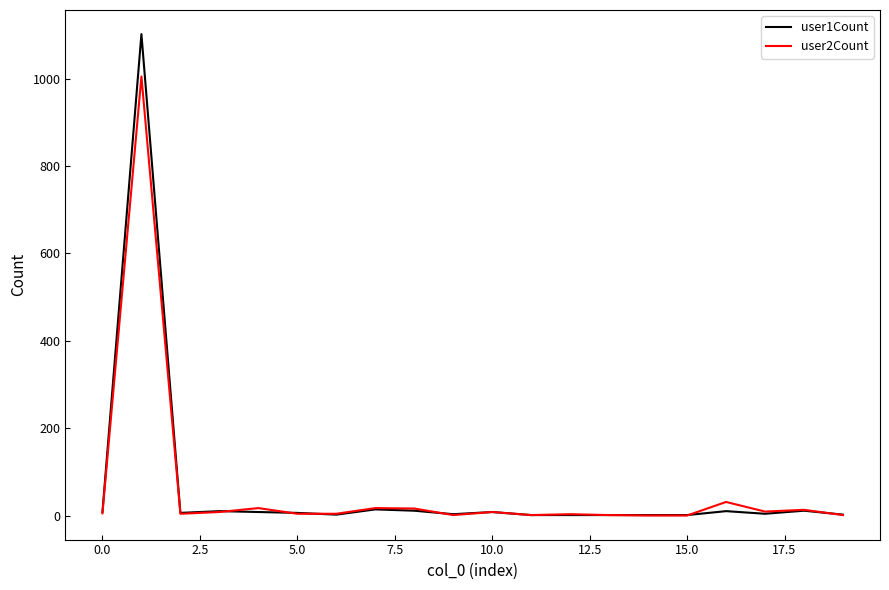

What is the maximum value shown in the chart?

1102